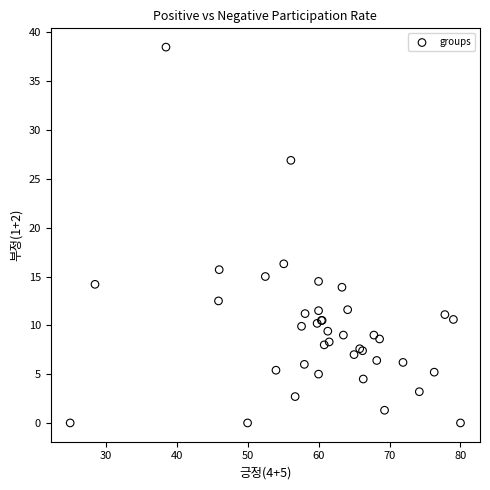

What Y value in the scatter plot is closest to 19?

16.3